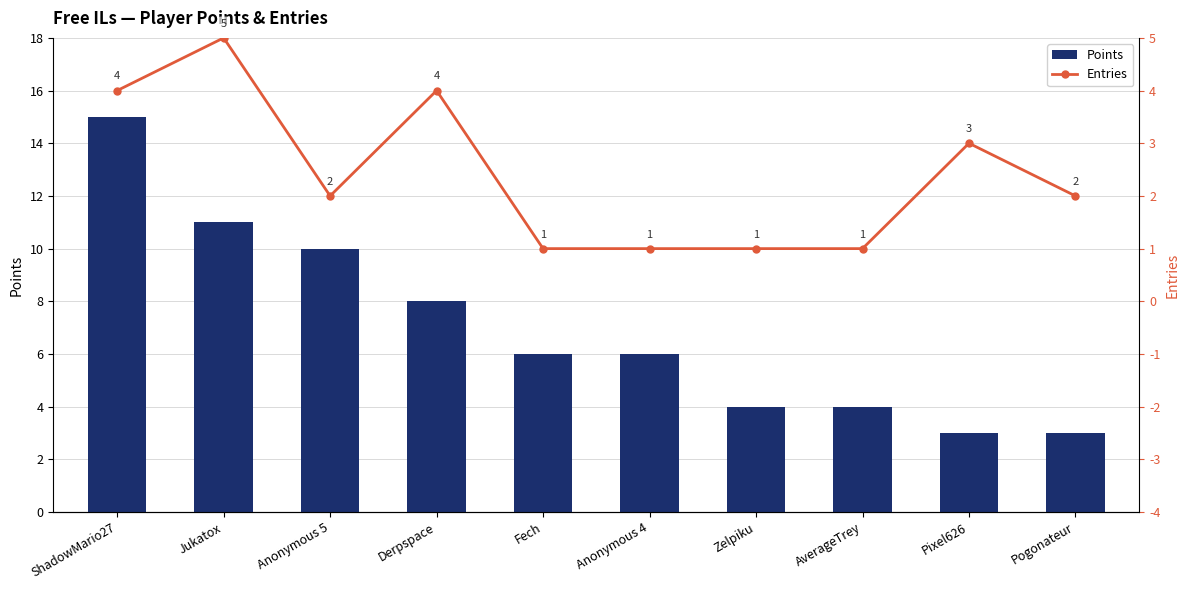

What is the average value of the Entries series?

2